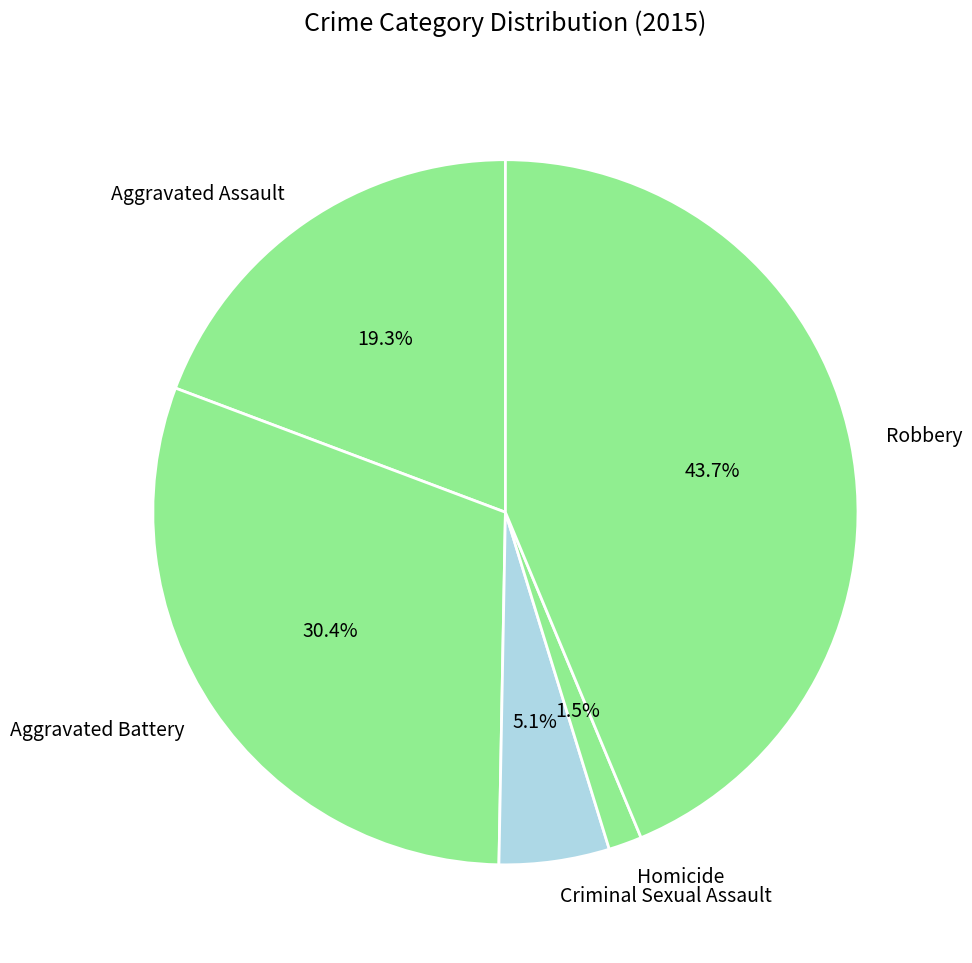

Which has a higher value, Homicide or Aggravated Assault?

Aggravated Assault